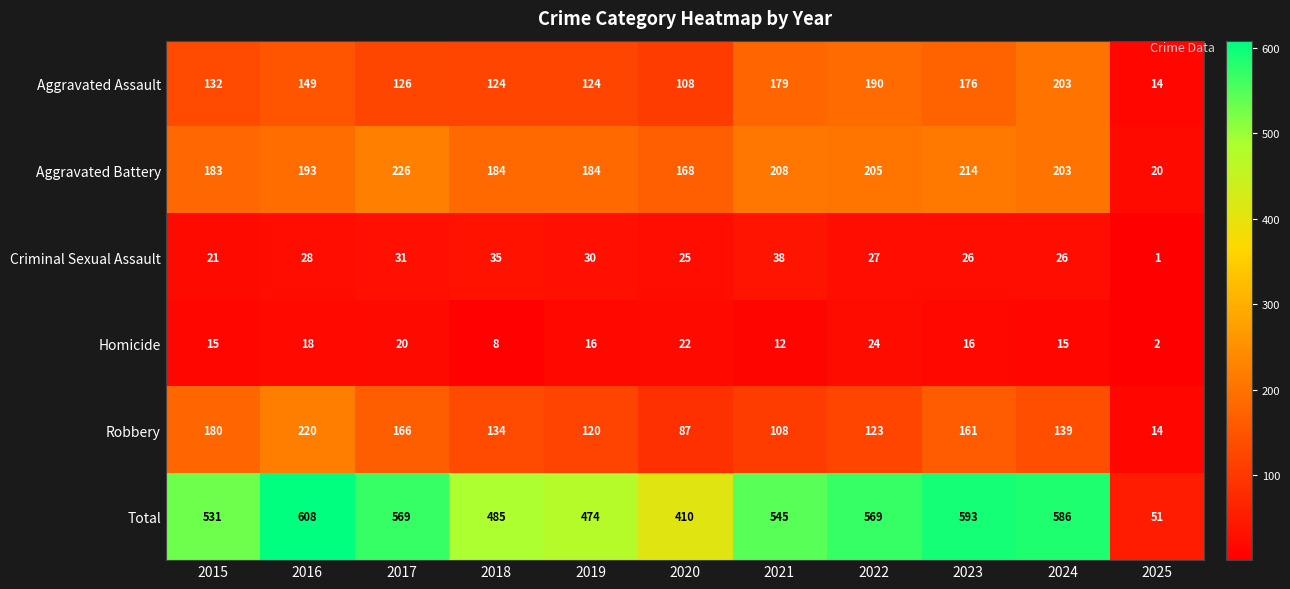

Where is Total nearest to the value 329?

2020